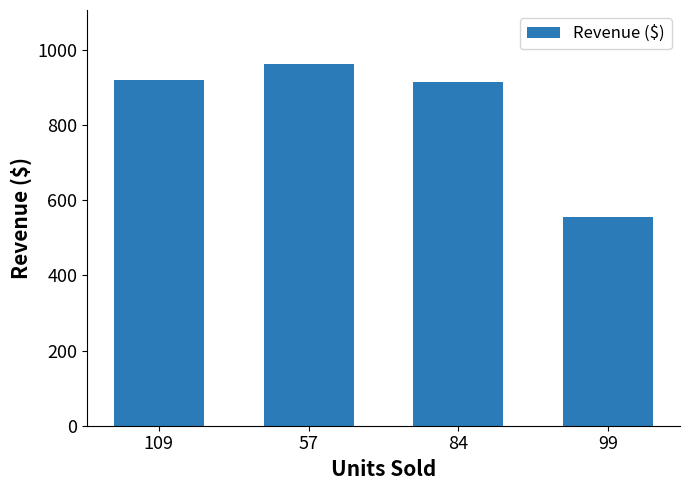

What is the sum of all values?

3353